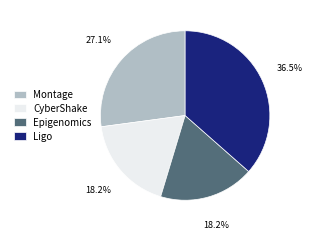

How many segments does this pie chart have?

4